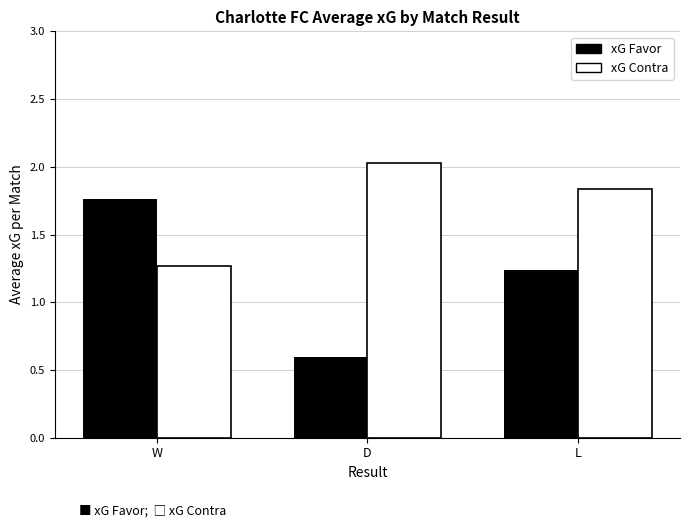

Which label corresponds to the largest value in the chart?

D